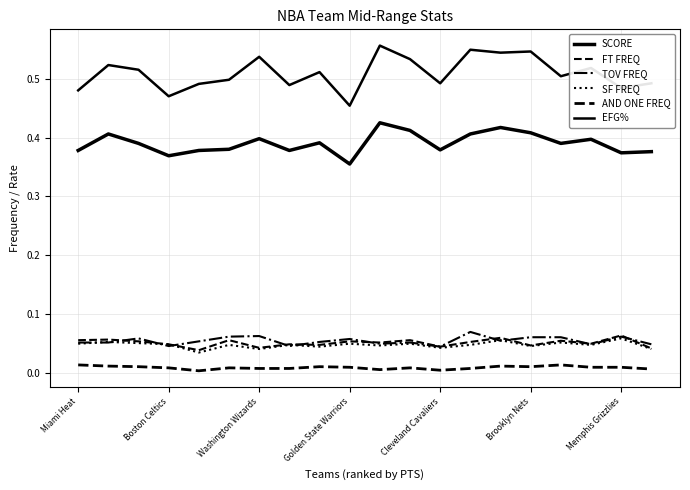

Does the chart have visible grid lines?

Yes